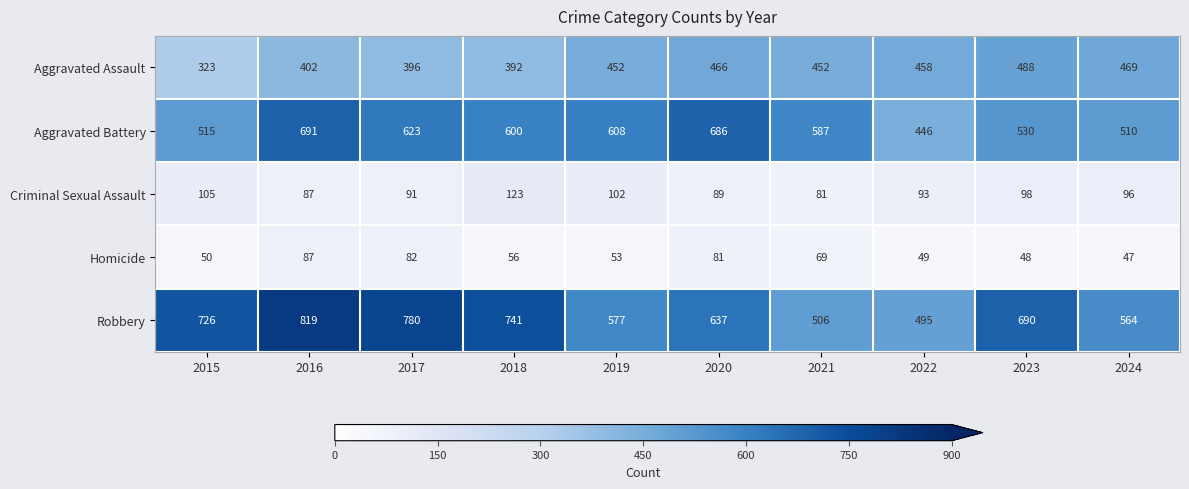

Which label corresponds to the largest value in the chart?

2016